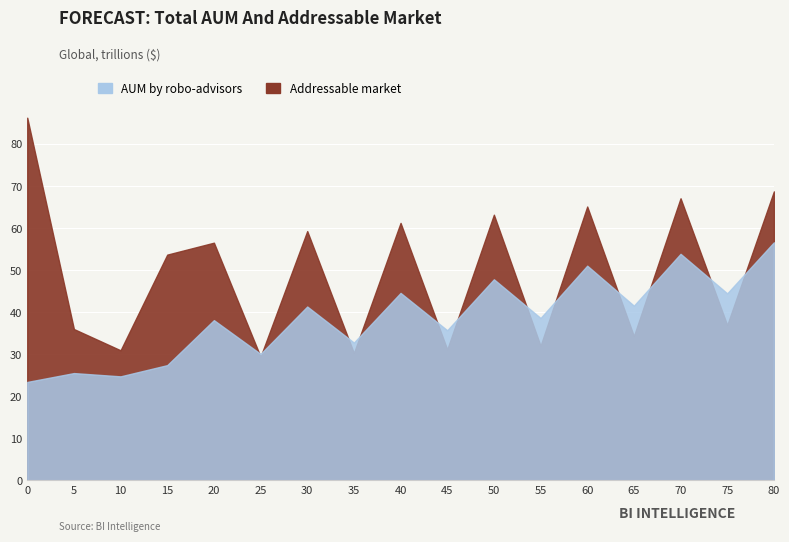

Where do Addressable market and AUM by robo-advisors first cross each other?

20 and 25